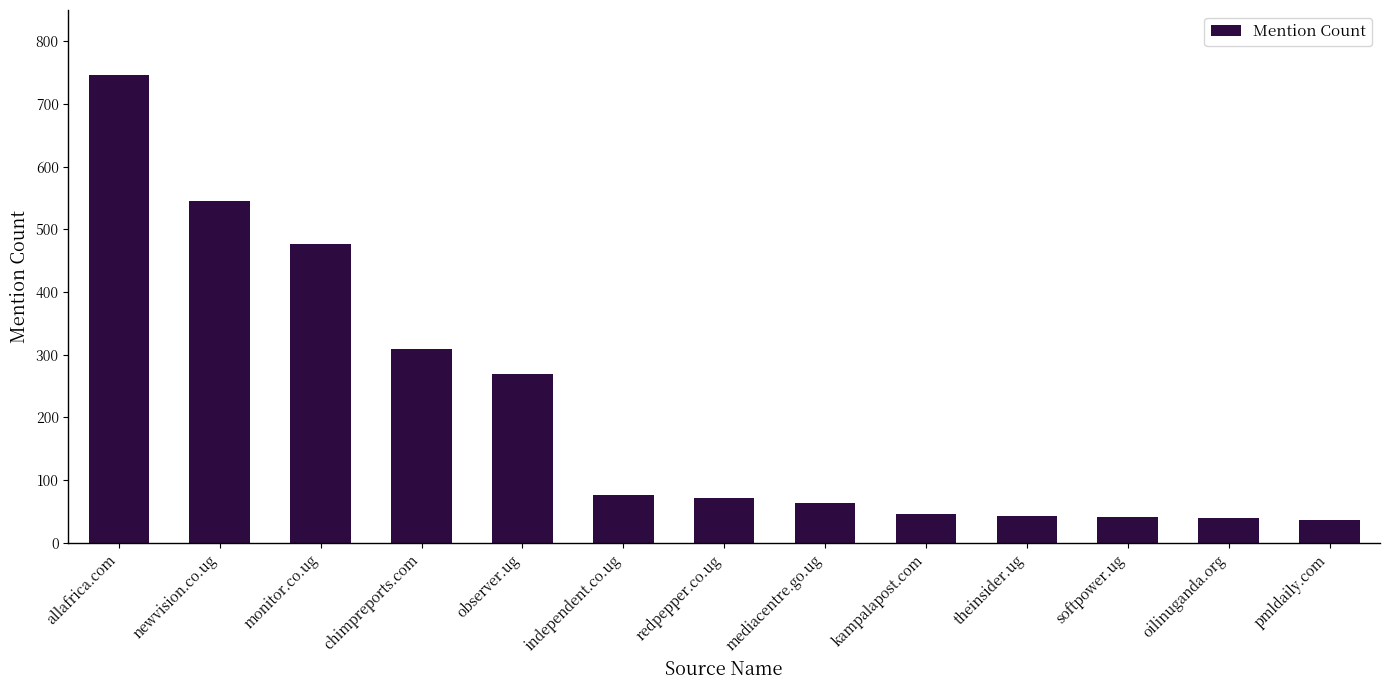

What is the label of the 2nd bar from the right?

oilinuganda.org